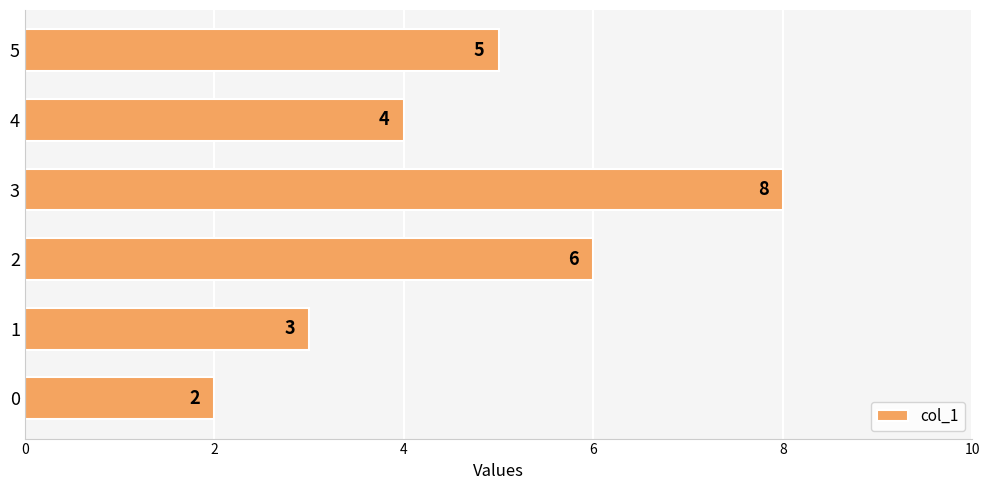

Is it true that the value at 2 is 4?

False